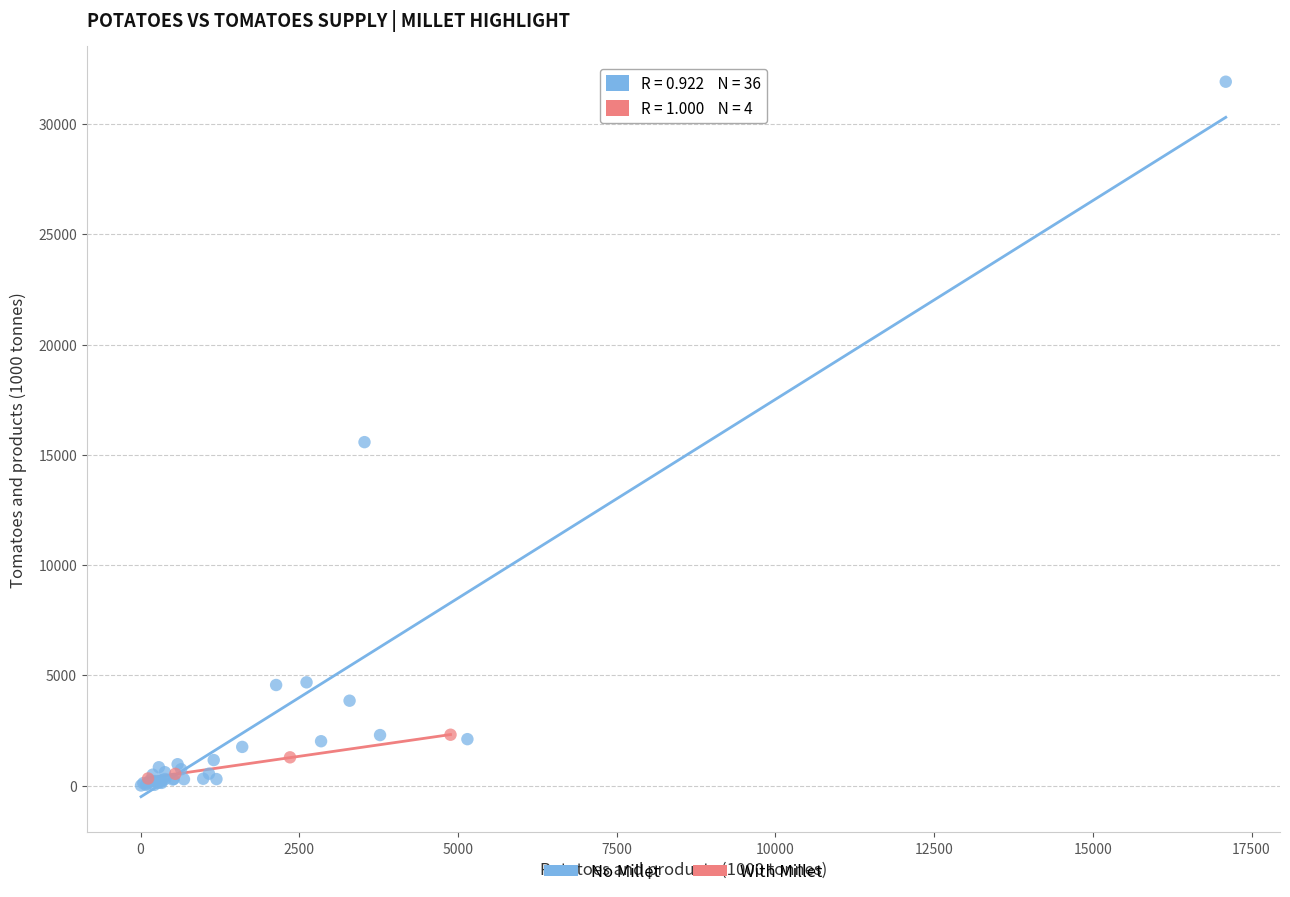

Which series has the largest Y range (max minus min)?

No Millet